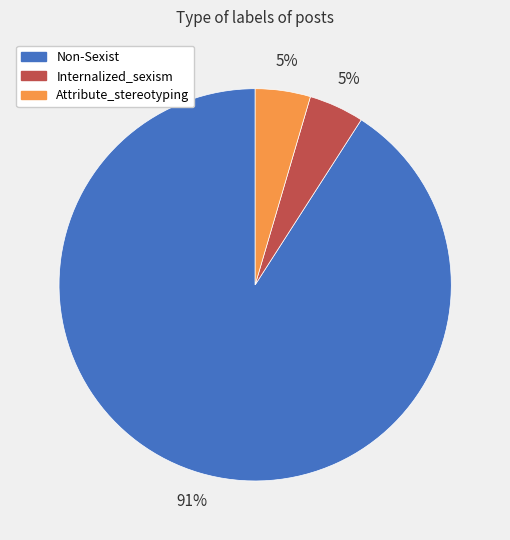

How many segments does this pie chart have?

3